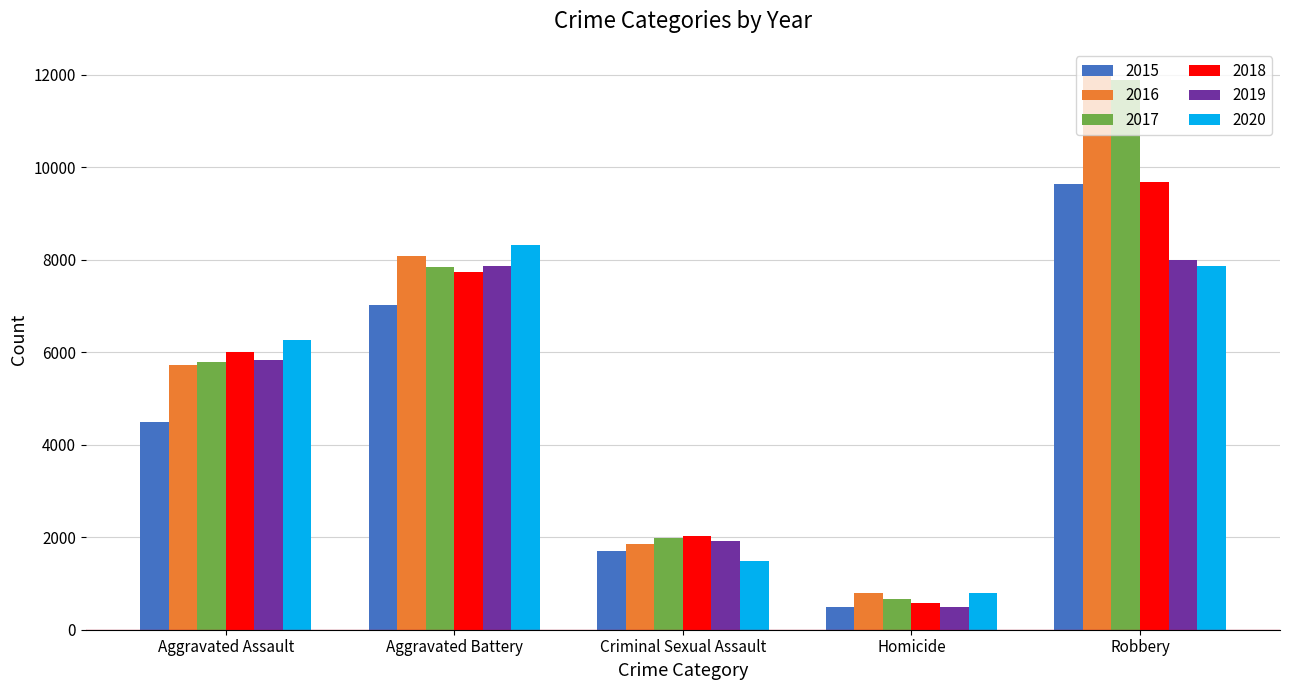

At which category does the chart reach its peak across all series?

Robbery